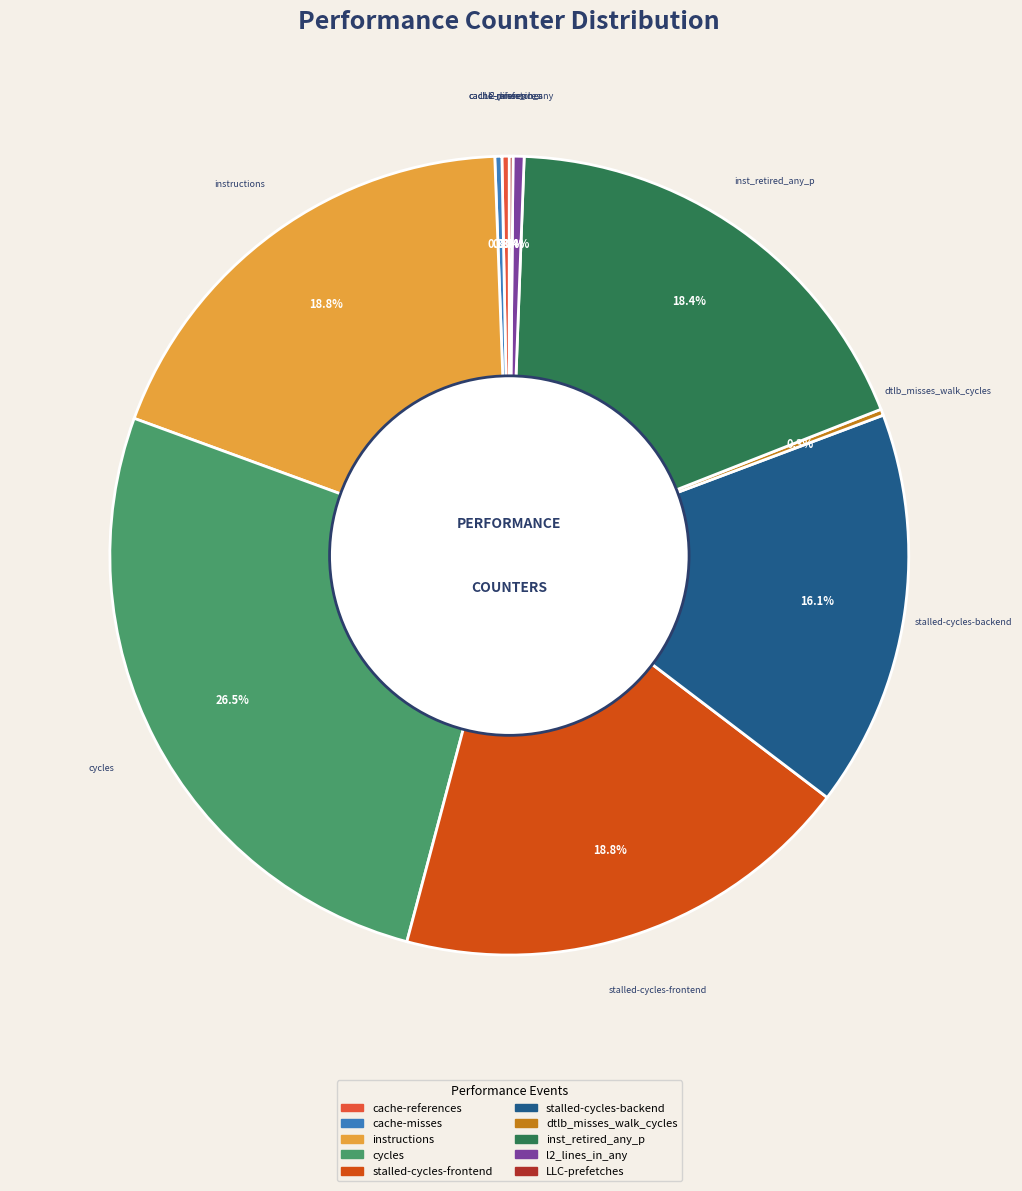

What is the largest slice in the pie chart?

cycles